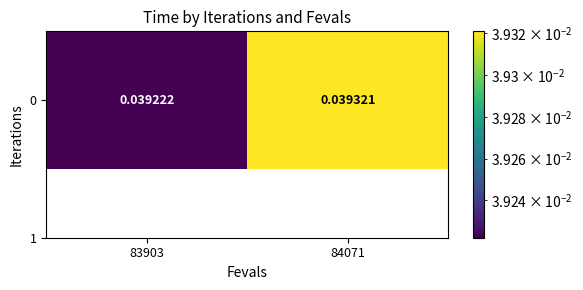

List the labels in order of value, largest first.

84071, 83903